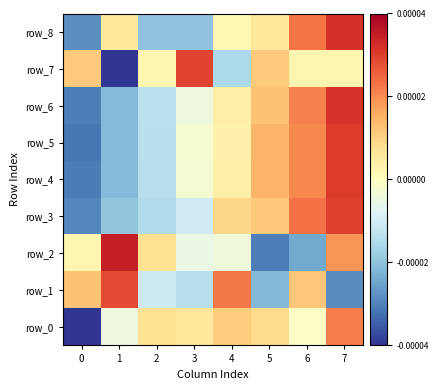

At which label does row_5 first exceed 0?

4